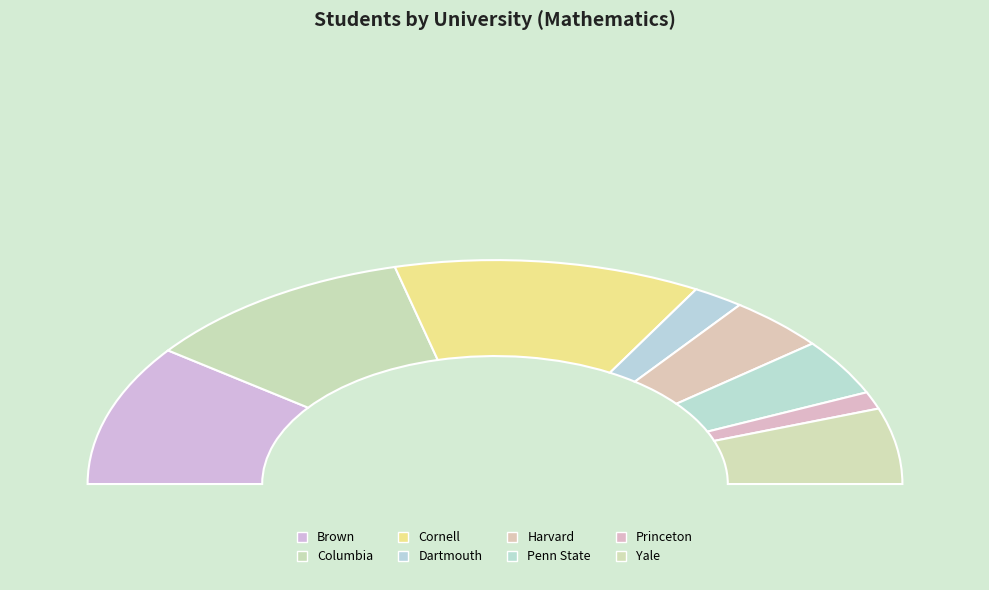

What percentage do Brown and Yale together represent?

31.3%